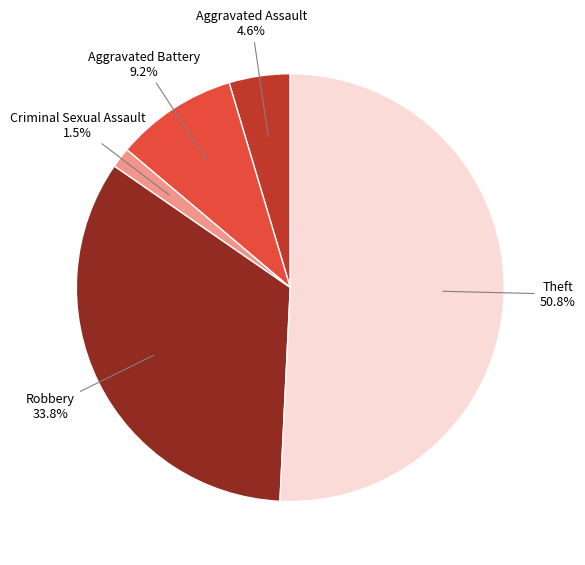

Does any single category account for the majority?

Yes